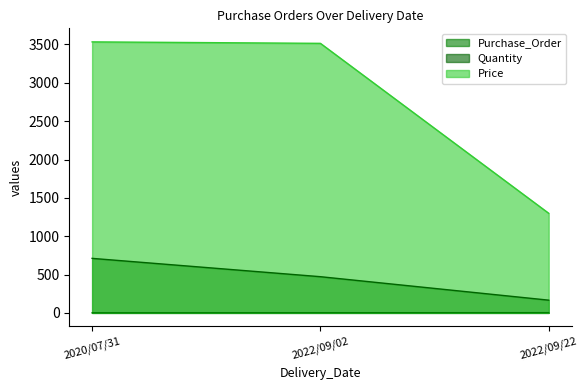

Which label corresponds to the smallest value in the chart?

2020/07/31